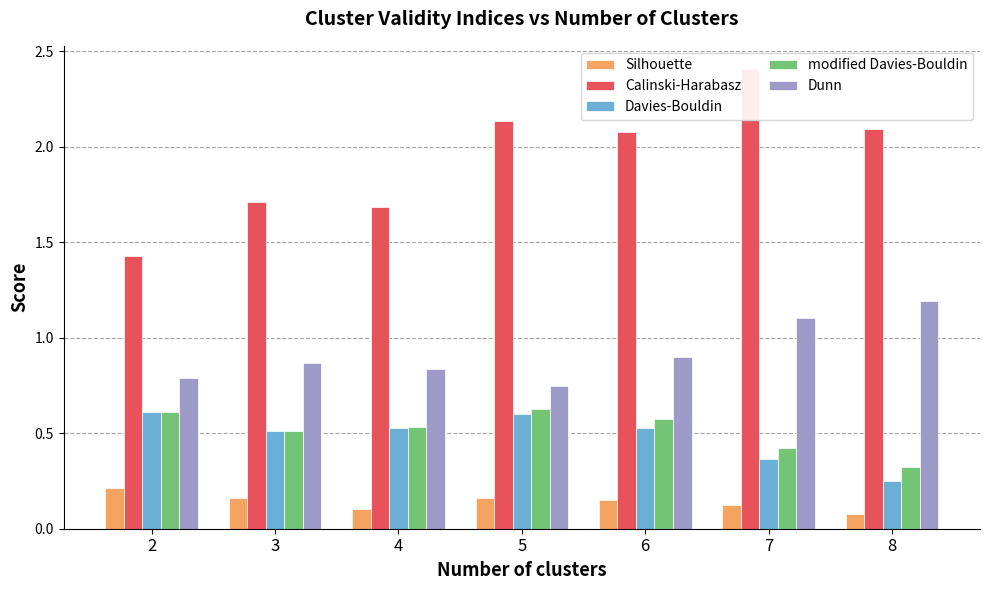

What are all the series names shown in the legend?

Silhouette, Calinski-Harabasz, Davies-Bouldin, modified Davies-Bouldin, Dunn